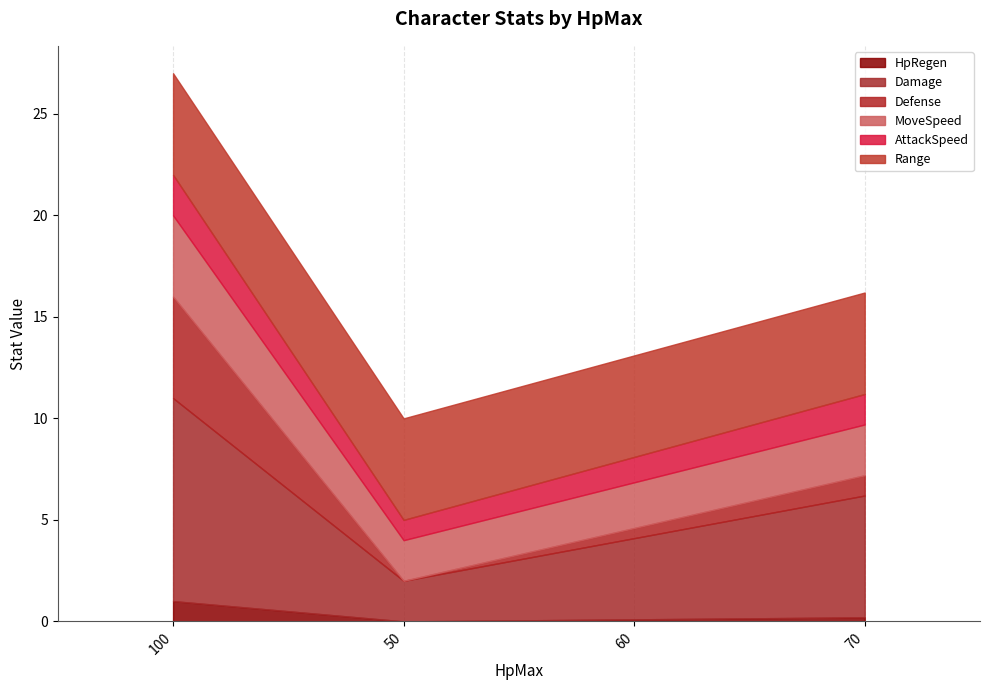

What is the maximum value shown in the chart?

10.0